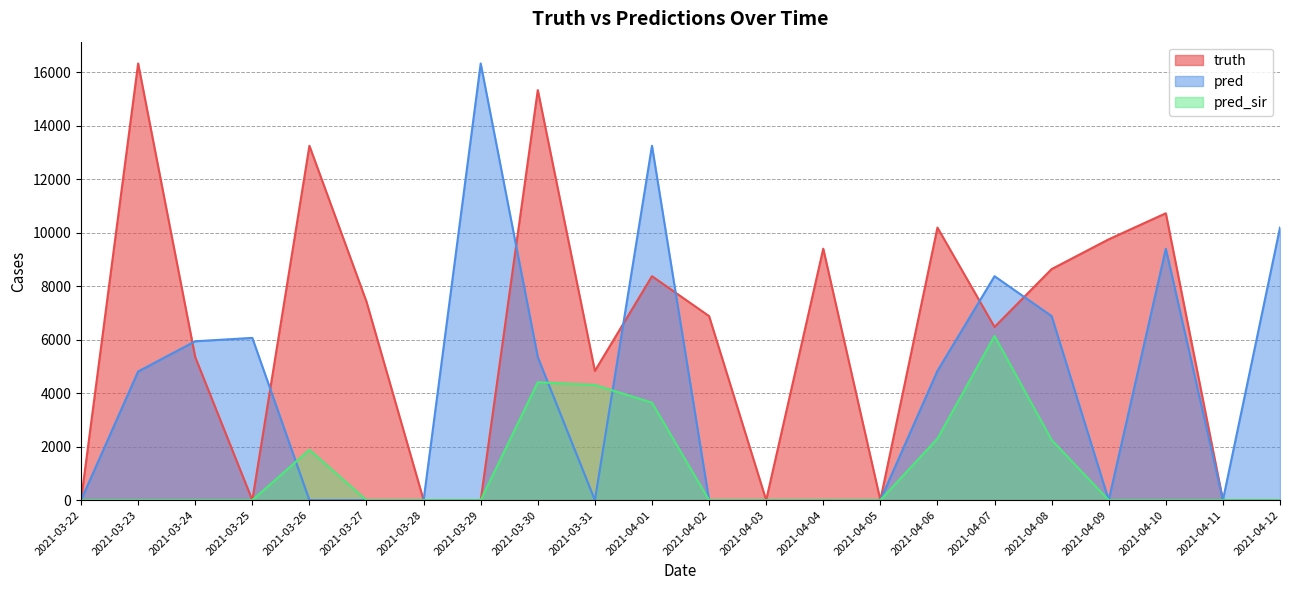

Which series has the largest range (max minus min)?

truth